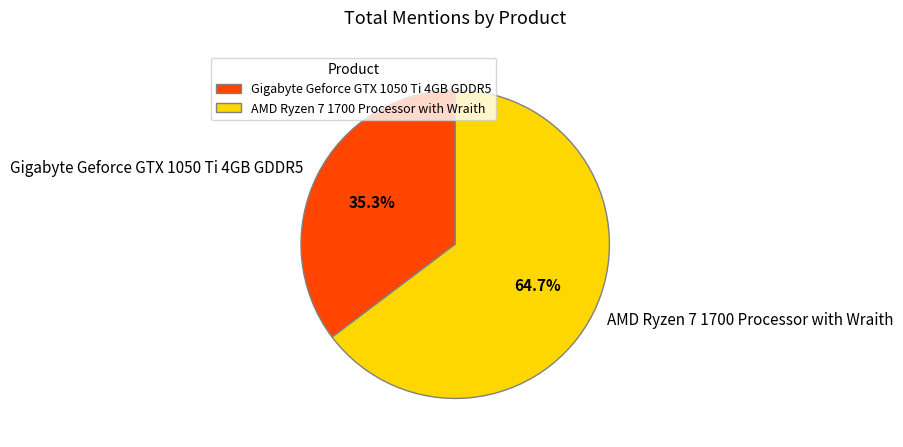

Which slice is the largest?

AMD Ryzen 7 1700 Processor with Wraith